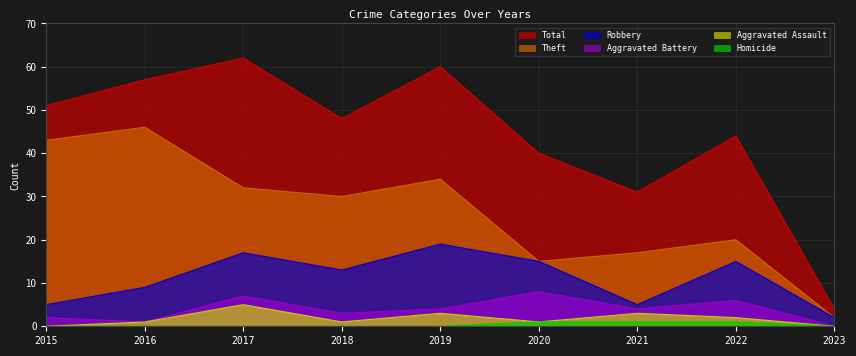

Which has a higher value, 2019 or 2017?

2017